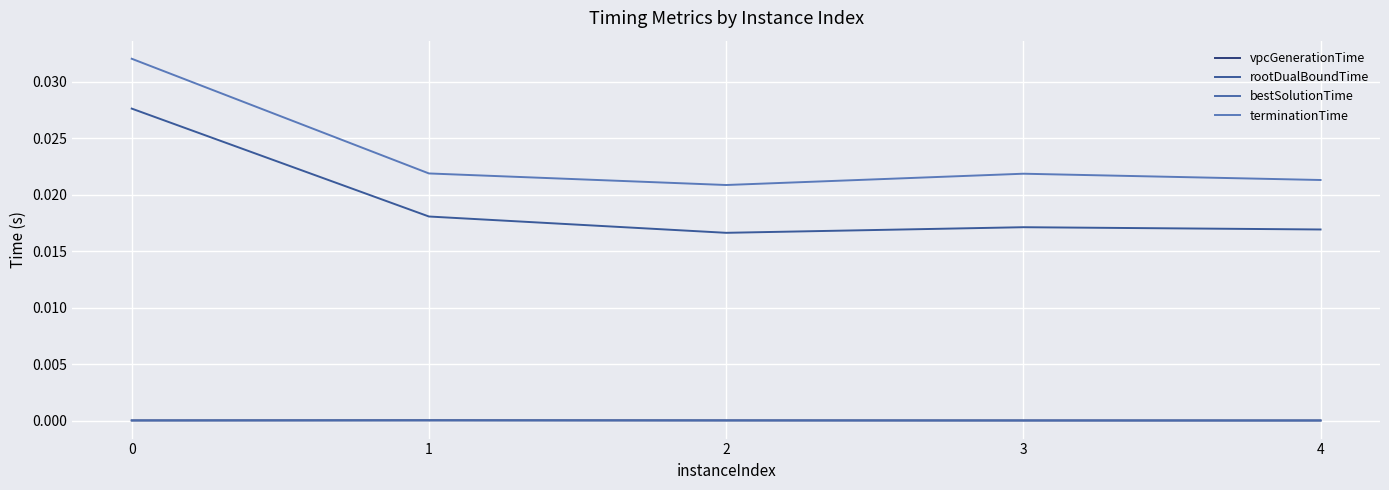

Between 2 and 4, which is larger?

2